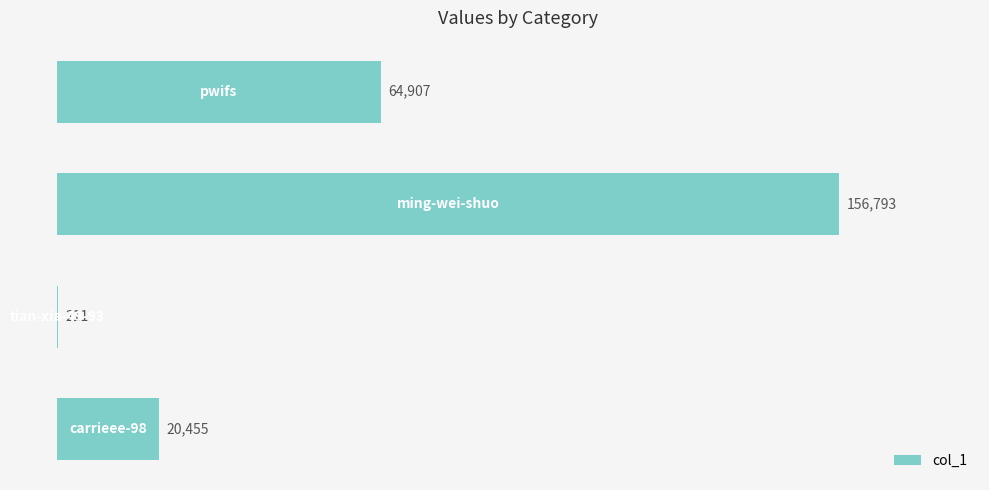

What is the maximum value shown in the chart?

156793